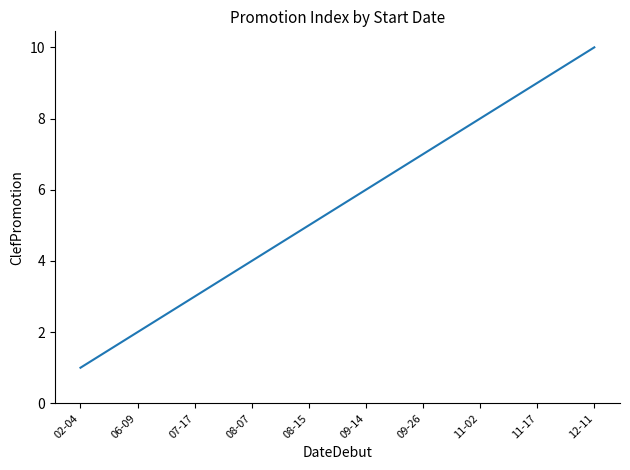

List the labels in order of value, largest first.

12-11, 11-17, 11-02, 09-26, 09-14, 08-15, 08-07, 07-17, 06-09, 02-04